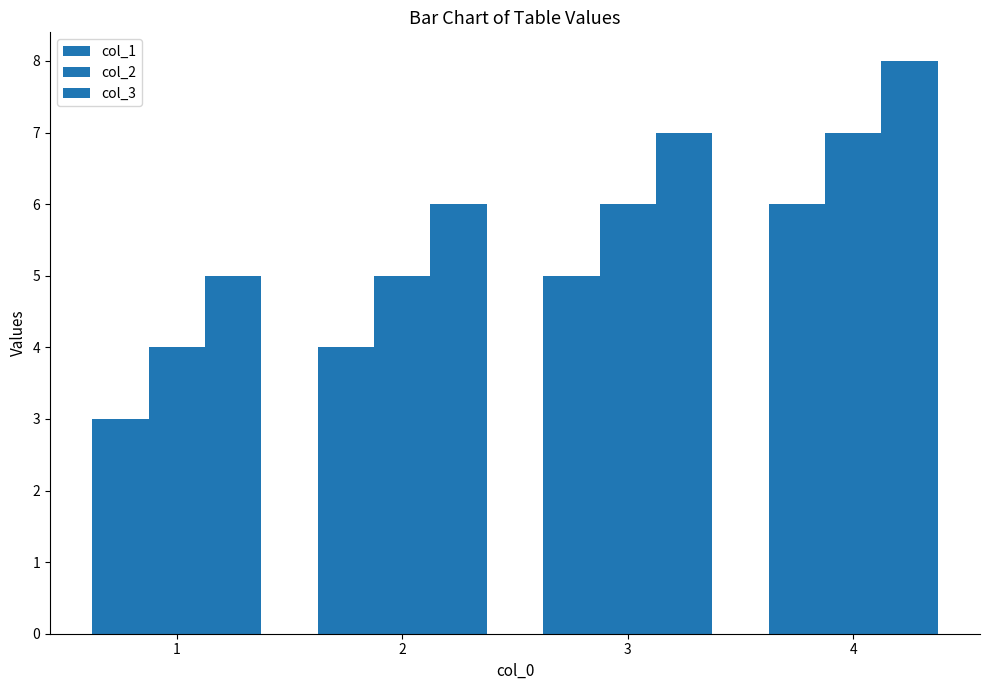

True or false: col_3 has a value of 11 at 2.

False